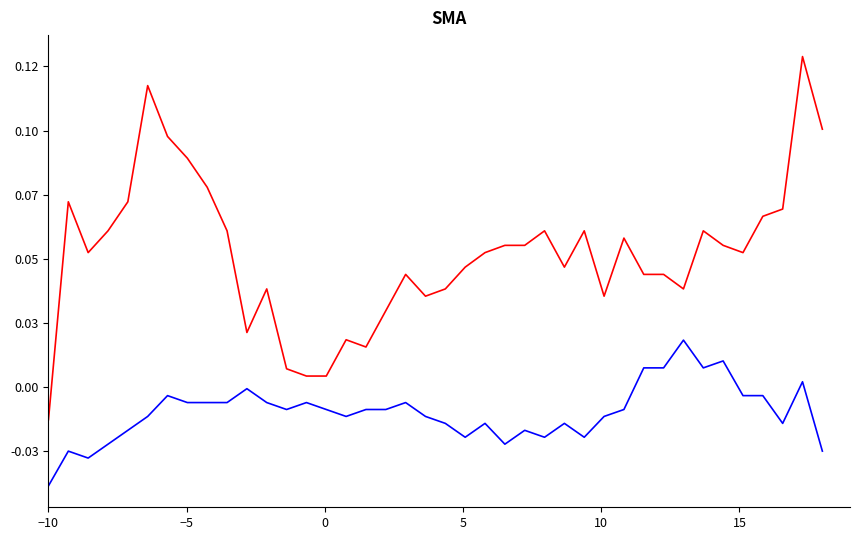

Does the chart have visible grid lines?

No